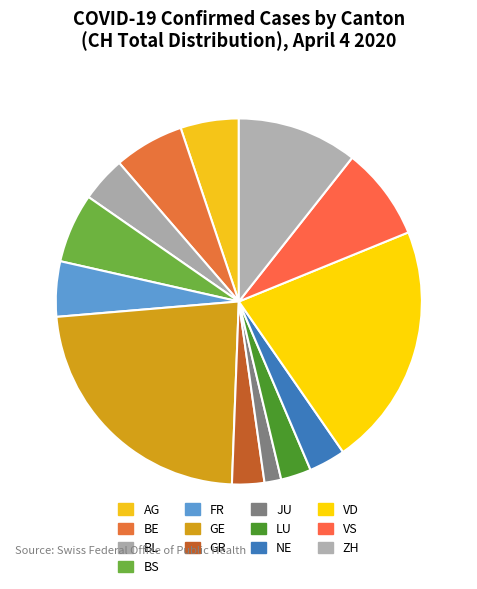

How many segments does this pie chart have?

13